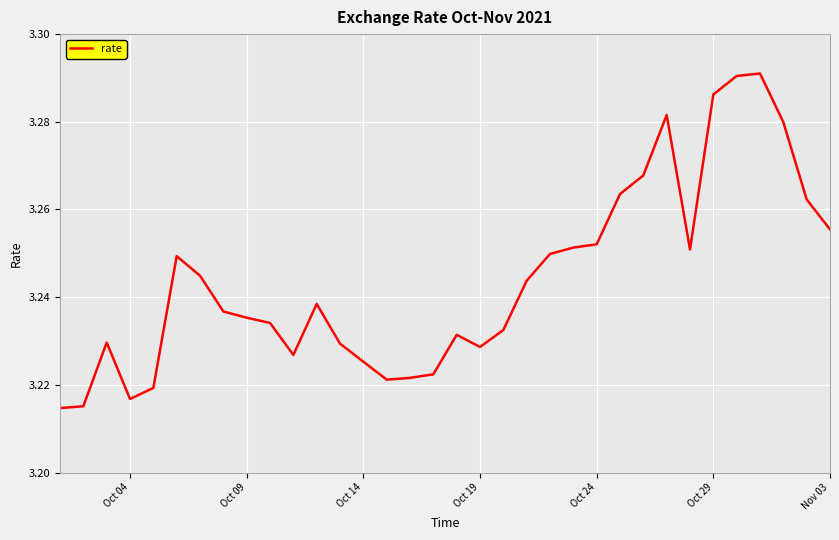

True or false: there are more than 0 points higher than both neighbors.

True